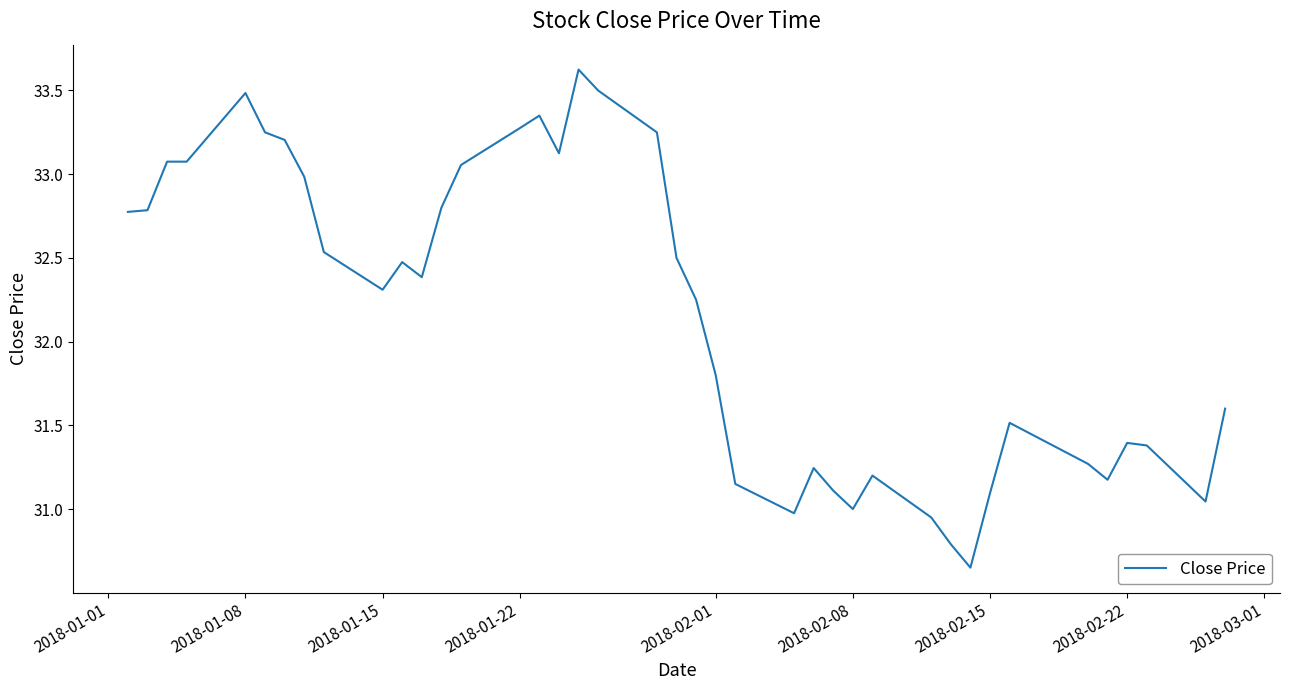

What is the difference between the maximum and minimum values?

3.0